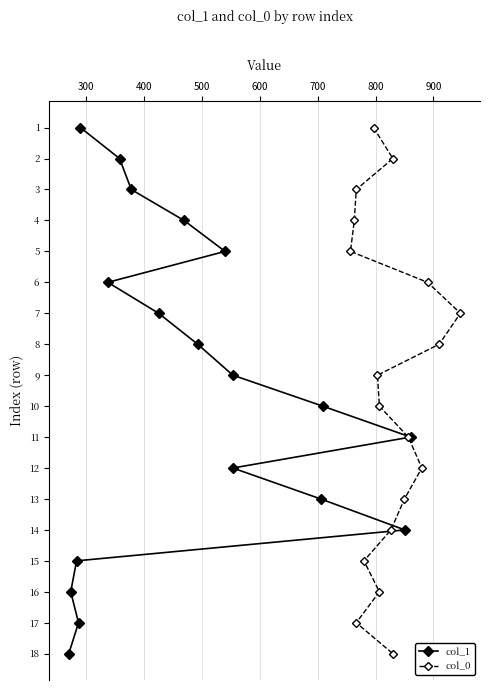

Count the number of categories in the chart.

18